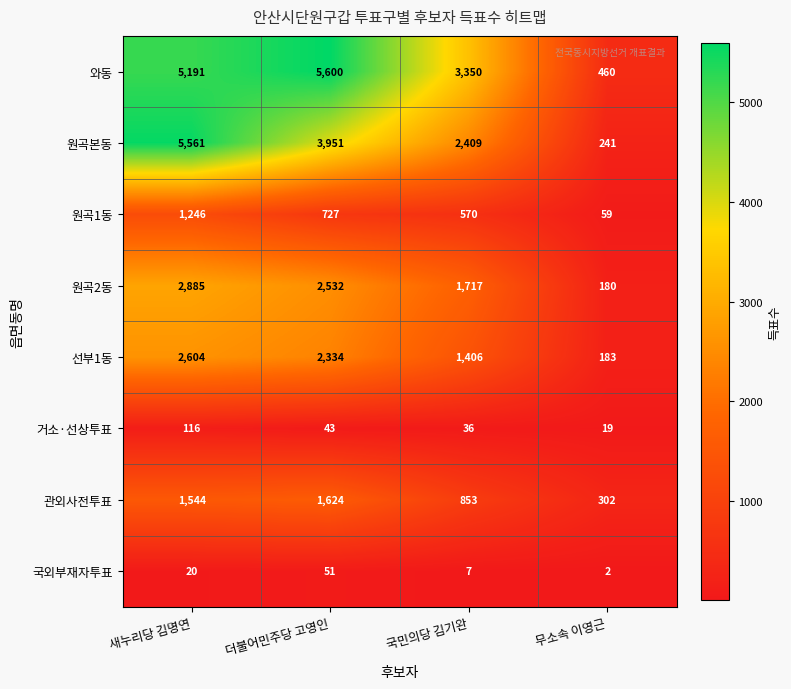

The value of 원곡1동 at 무소속 이영근 is 59. True or false?

True